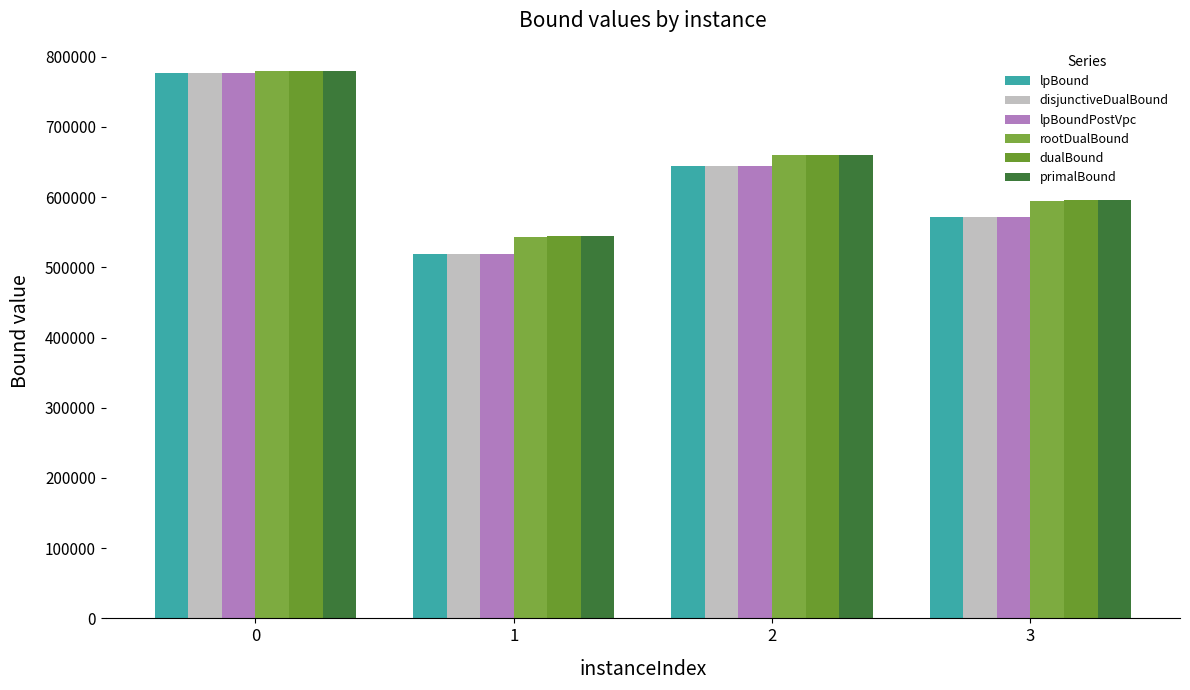

What is the total value across all series at 3?

3502646.8